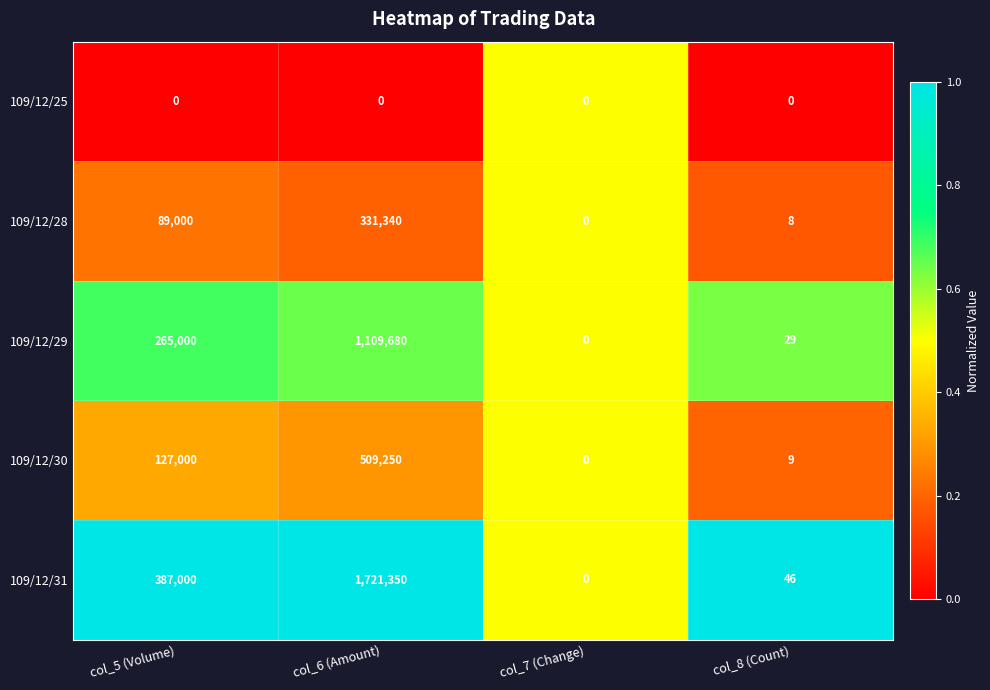

What is the difference between the maximum and minimum values in the 109/12/31 series?

1721350